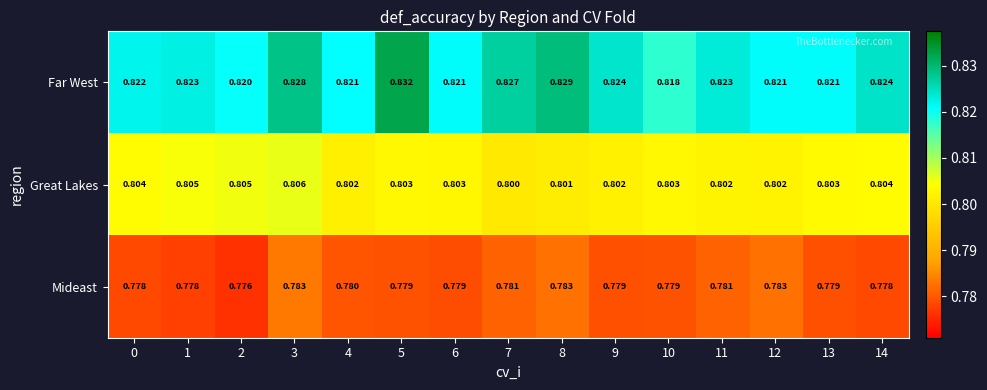

Rank the series at 5 from lowest to highest value.

Mideast, Great Lakes, Far West